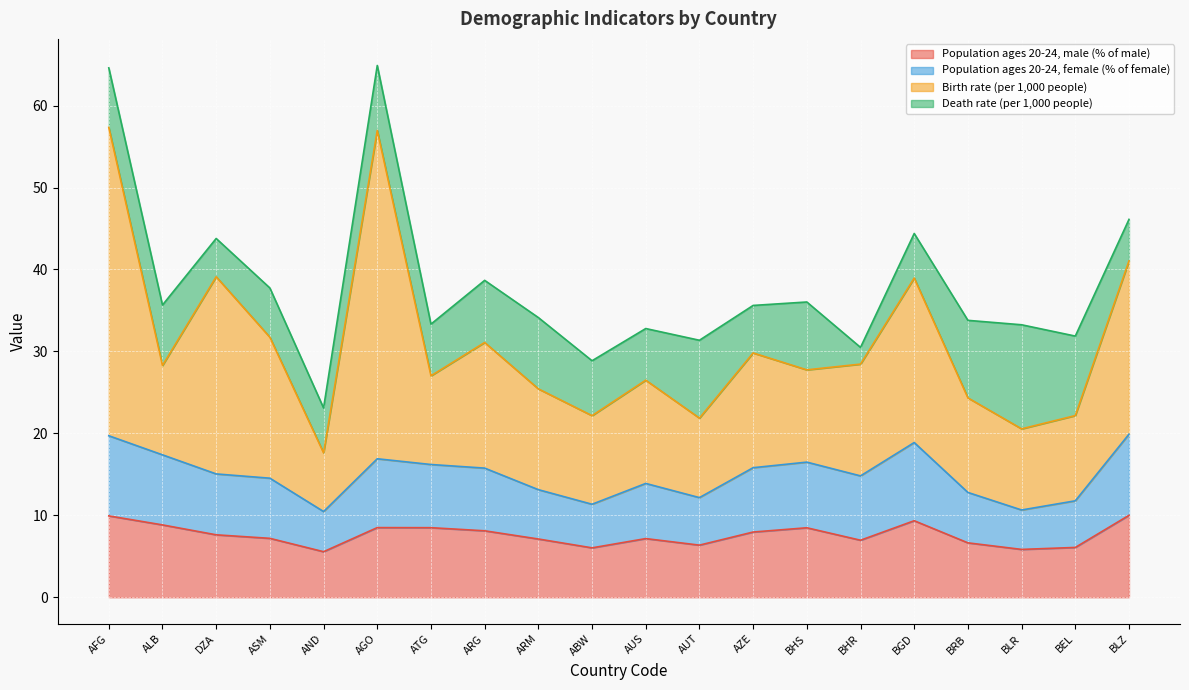

Does the chart display data point markers on the line(s)?

No